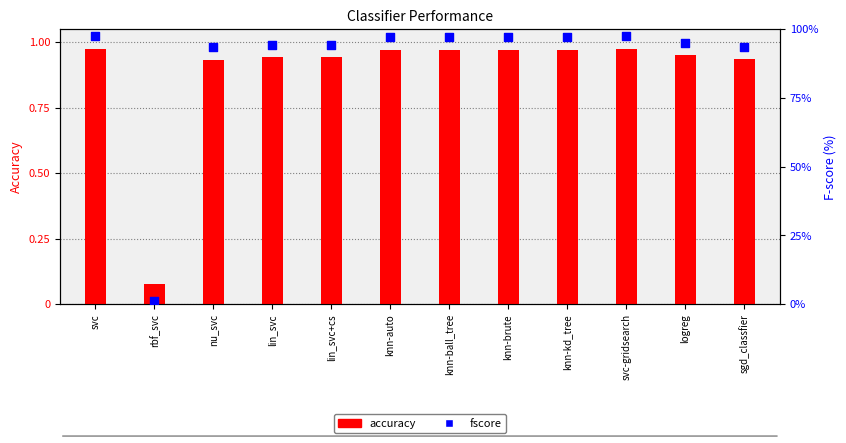

What are all the series names shown in the legend?

accuracy, fscore